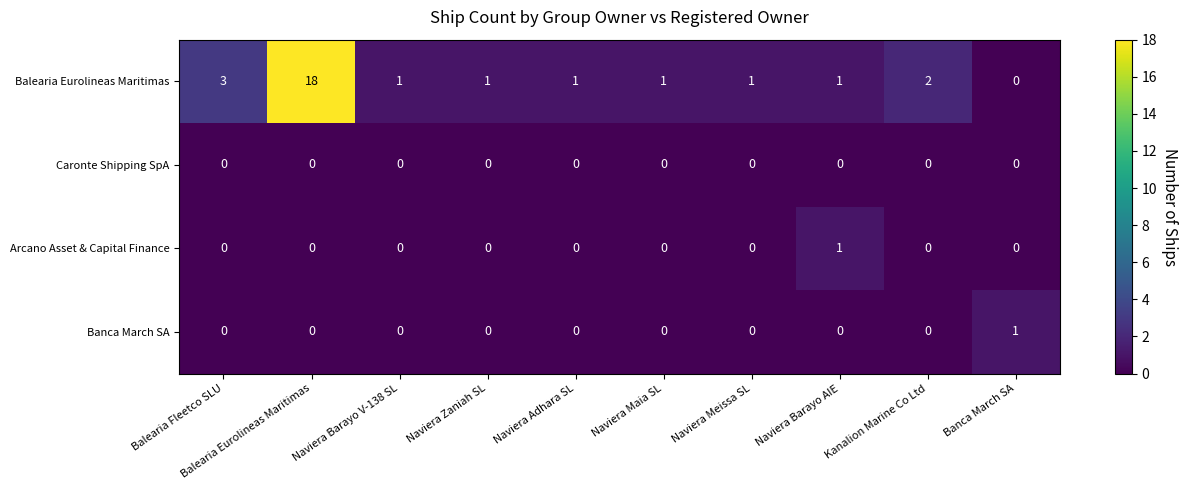

At how many categories does at least one series exceed 14?

1